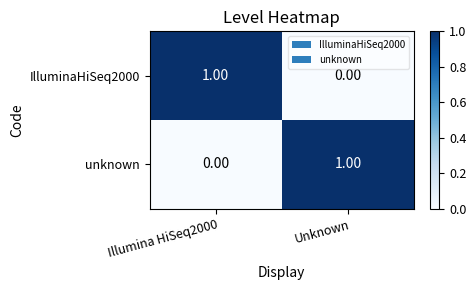

Is the value of unknown at Unknown greater than the value of IlluminaHiSeq2000 at Unknown?

Yes